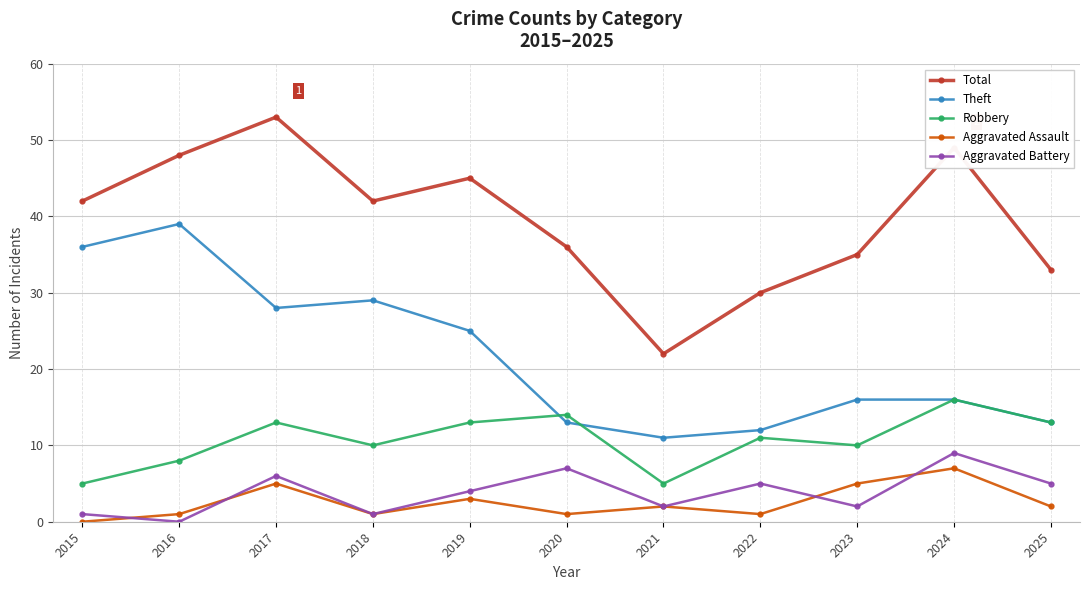

Which label corresponds to the largest value in the chart?

2017